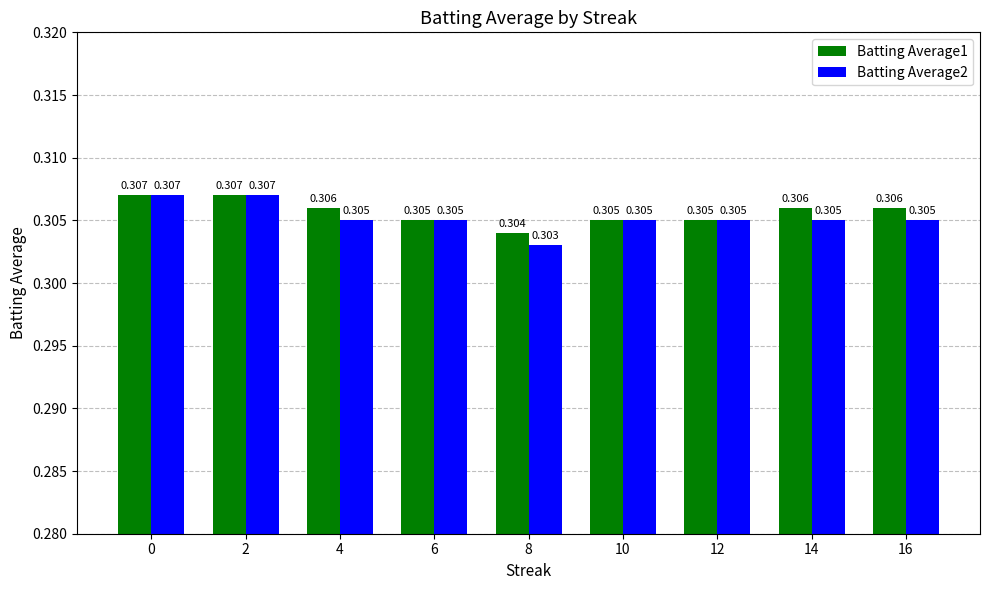

Is the value of Batting Average2 at 4 greater than the value of Batting Average1 at 0?

No